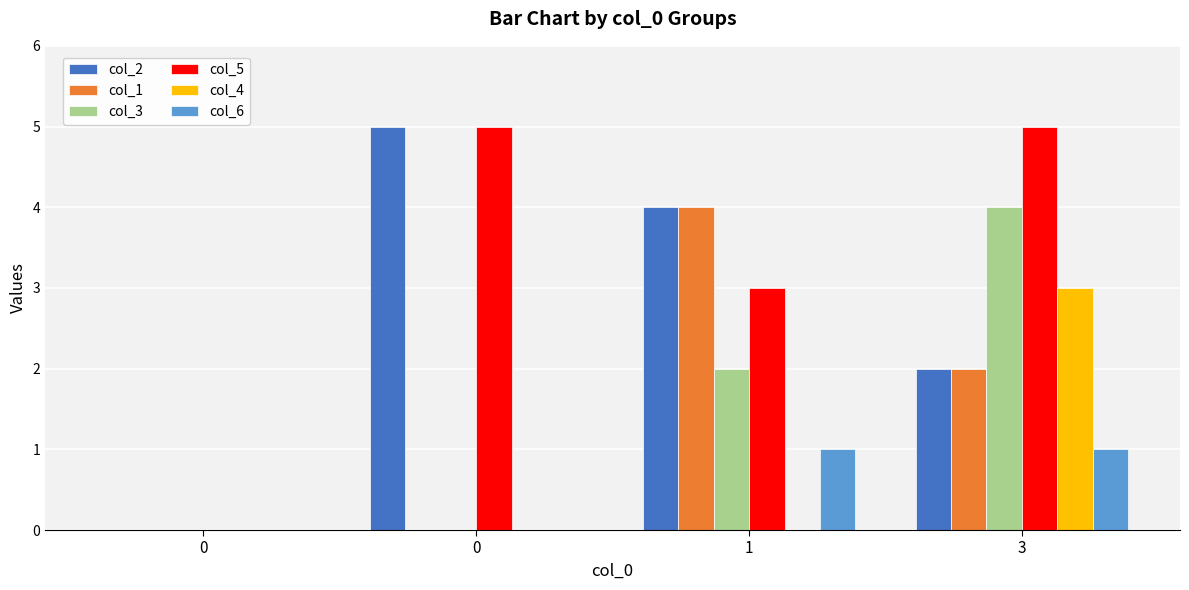

Count the number of data series in this chart.

6